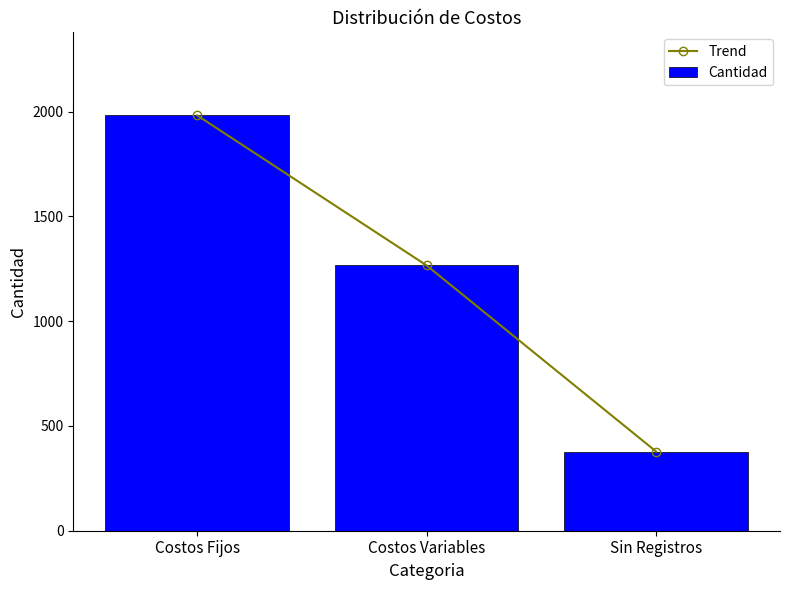

How many Trend values are between 378 and 1982?

3